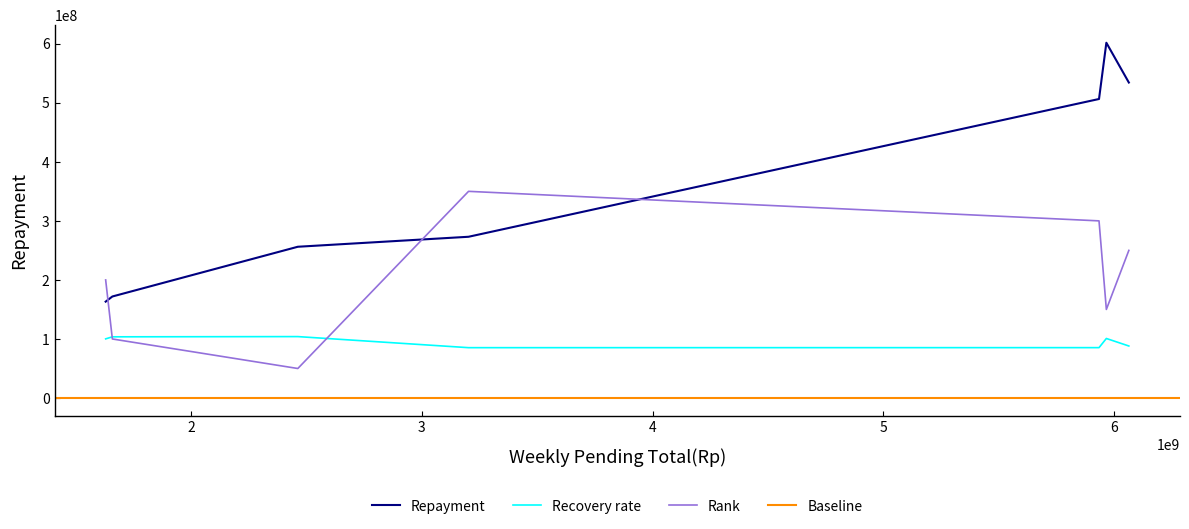

What is the minimum value for Recovery rate?

85277044.1